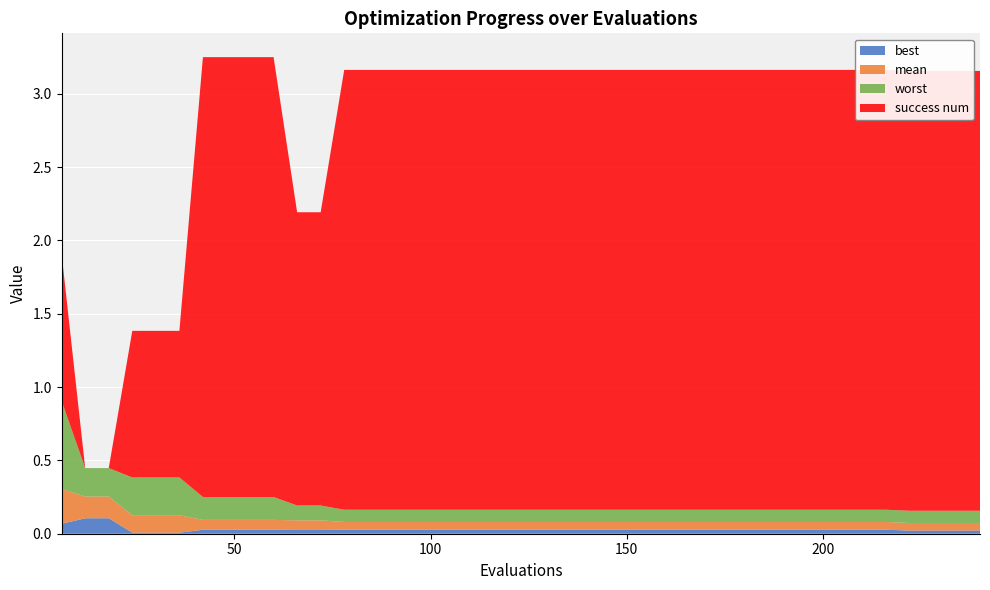

Reading left to right, what are all the values shown in this chart?

mean: 0.2	0.1	0.1	0.1	0.1	0.1	0.1	0.1	0.1	0.1	0.1	0.1	0.1	0.1	0.1	0.1	0.1	0.1	0.1	0.1	0.1	0.1	0.1	0.1	0.1	0.1	0.1	0.1	0.1	0.1	0.1	0.1	0.1	0.1	0.1	0.1	0.1	0.1	0.1	0.1
best: 0.1	0.1	0.1	0.0	0.0	0.0	0.0	0.0	0.0	0.0	0.0	0.0	0.0	0.0	0.0	0.0	0.0	0.0	0.0	0.0	0.0	0.0	0.0	0.0	0.0	0.0	0.0	0.0	0.0	0.0	0.0	0.0	0.0	0.0	0.0	0.0	0.0	0.0	0.0	0.0
worst: 0.6	0.2	0.2	0.3	0.3	0.3	0.2	0.2	0.2	0.2	0.1	0.1	0.1	0.1	0.1	0.1	0.1	0.1	0.1	0.1	0.1	0.1	0.1	0.1	0.1	0.1	0.1	0.1	0.1	0.1	0.1	0.1	0.1	0.1	0.1	0.1	0.1	0.1	0.1	0.1
success num: 1.0	0.0	0.0	1.0	1.0	1.0	3.0	3.0	3.0	3.0	2.0	2.0	3.0	3.0	3.0	3.0	3.0	3.0	3.0	3.0	3.0	3.0	3.0	3.0	3.0	3.0	3.0	3.0	3.0	3.0	3.0	3.0	3.0	3.0	3.0	3.0	3.0	3.0	3.0	3.0